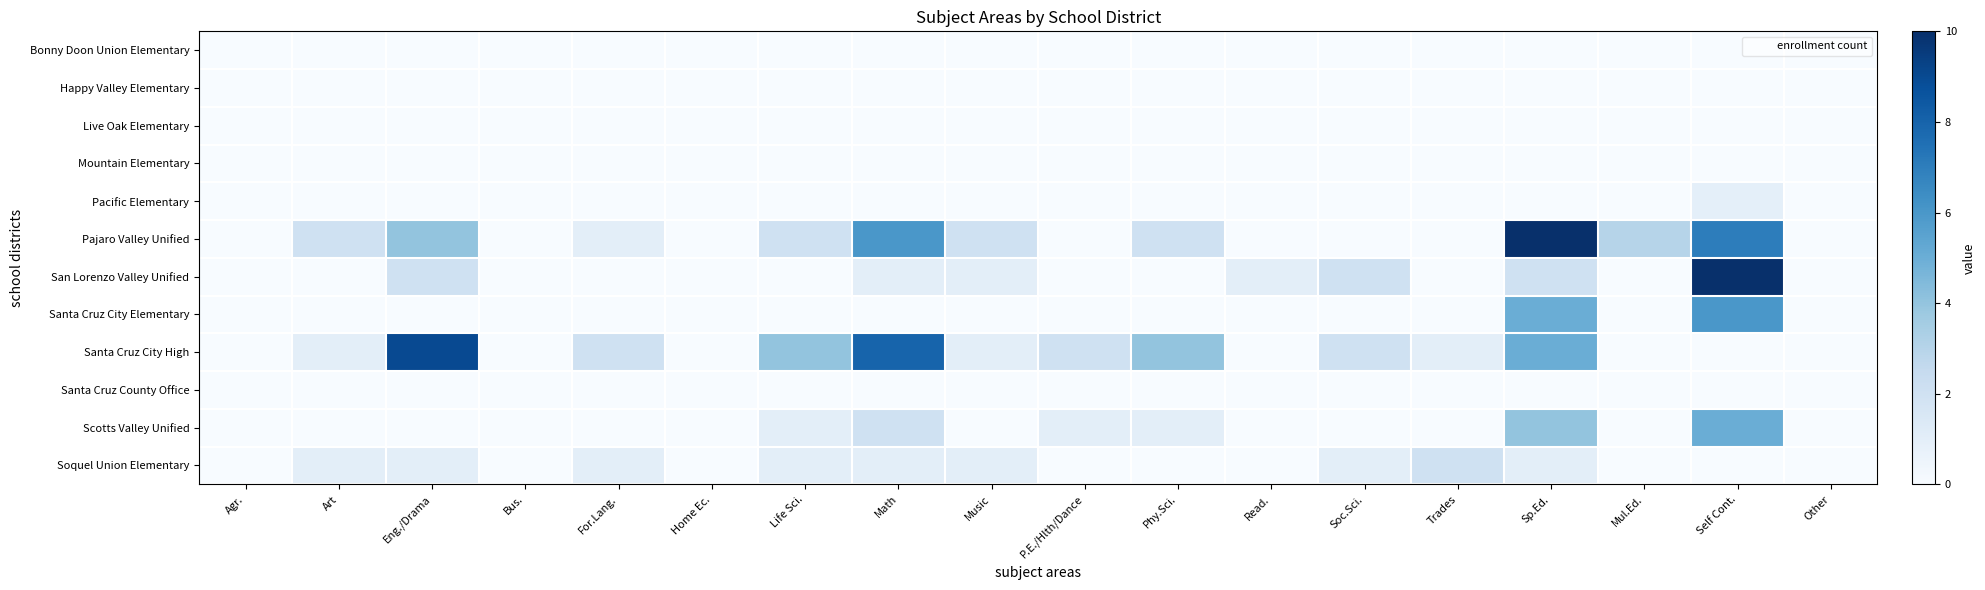

Which label corresponds to the smallest value in the chart?

Agr.